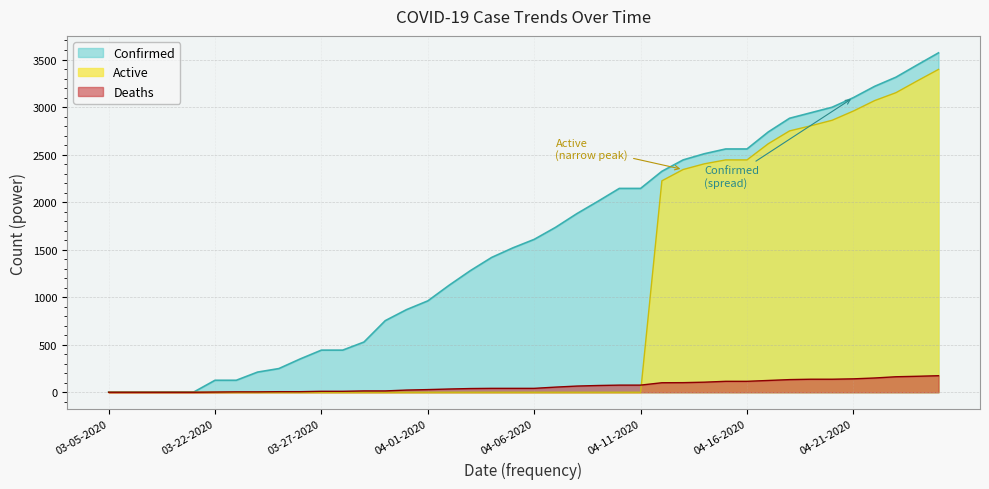

Which series ends up on top after the final intersection of Active and Deaths?

Active